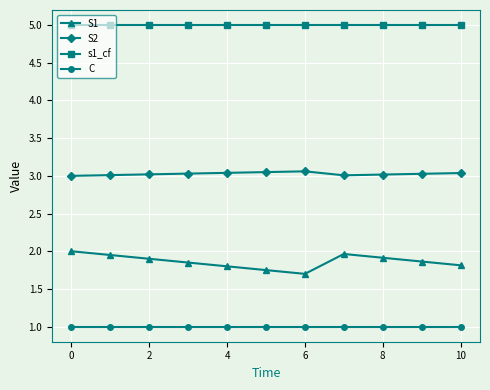

True or false: C and S1 intersect in this chart.

False